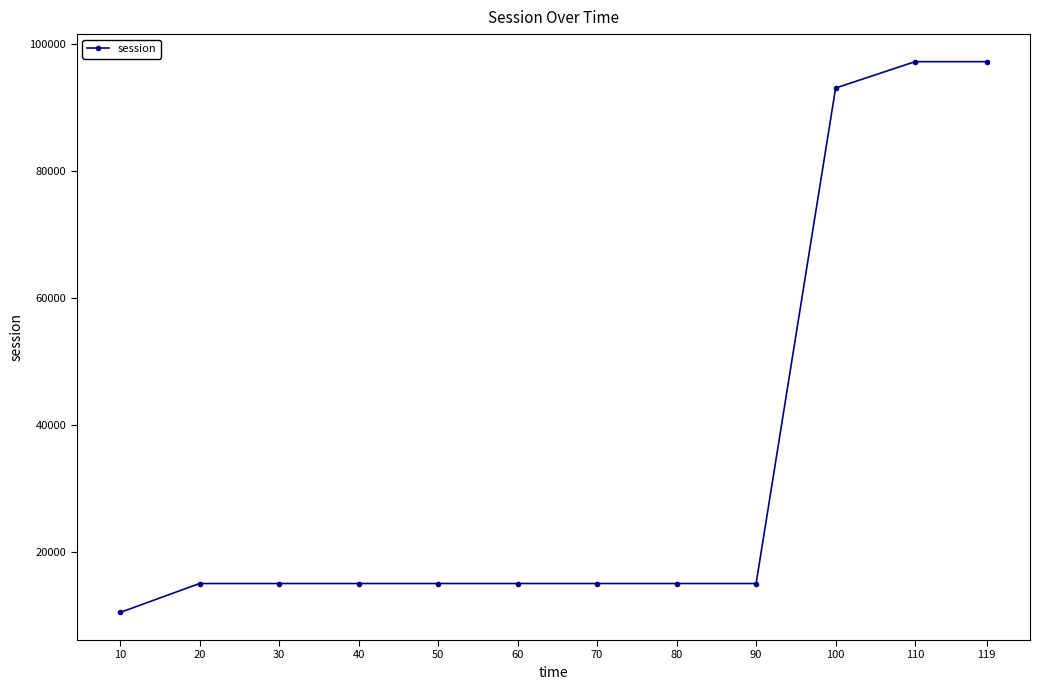

What value does the data have at 50?

15052.9